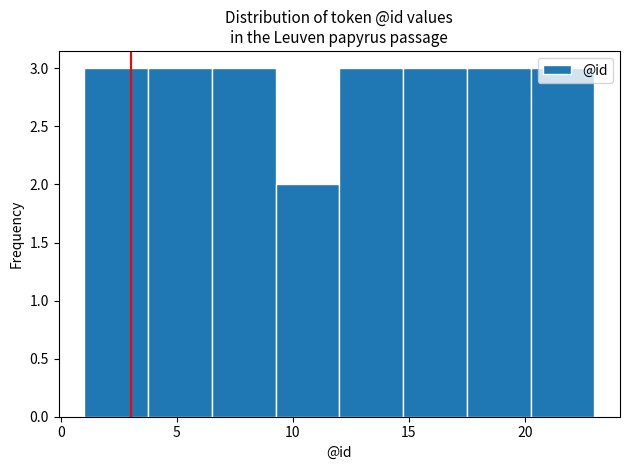

Reading left to right, transcribe this chart: for each bar, give the range it covers on the x-axis and its height. Neither the bar edges nor the heights are printed on the chart, so give them approximately, as read against the axes.

1.00 to 3.75: 3
3.75 to 6.50: 3
6.50 to 9.25: 3
9.25 to 12.00: 2
12.00 to 14.75: 3
14.75 to 17.50: 3
17.50 to 20.25: 3
20.25 to 23.00: 3